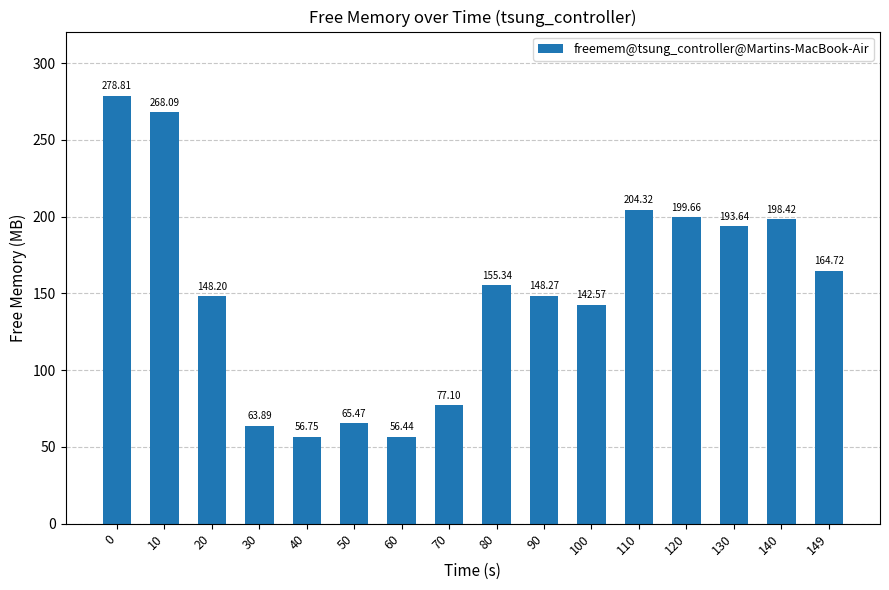

Approximately how many times larger is the value at 120 compared to 90?

1.3